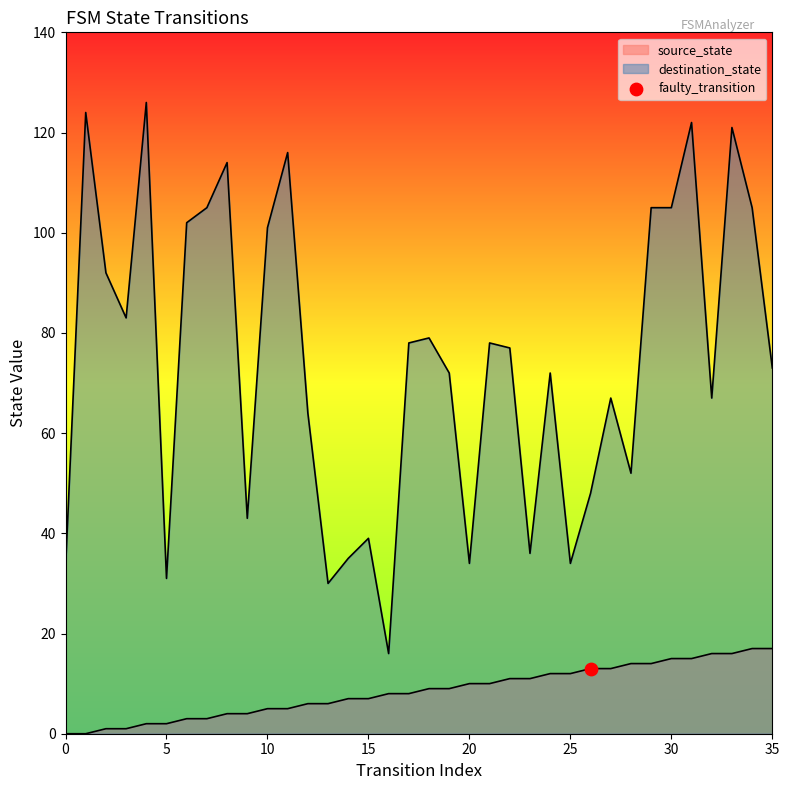

Which series contains the highest Y value?

destination_state